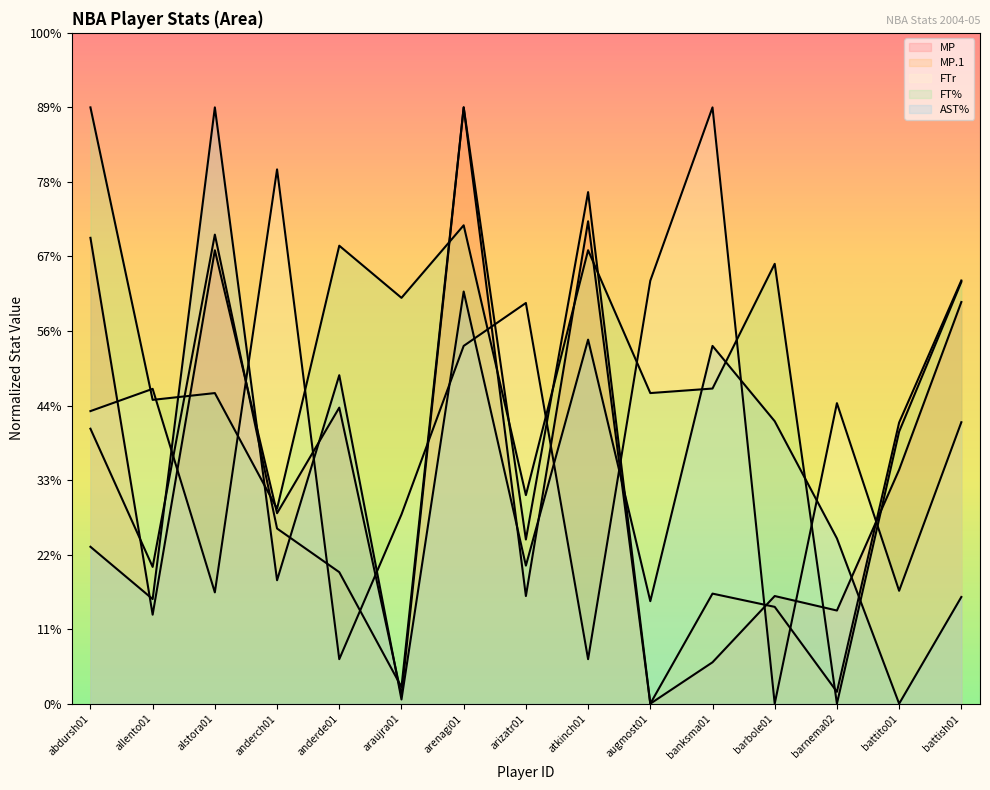

At which category is the sum across all series the highest?

arenagi01